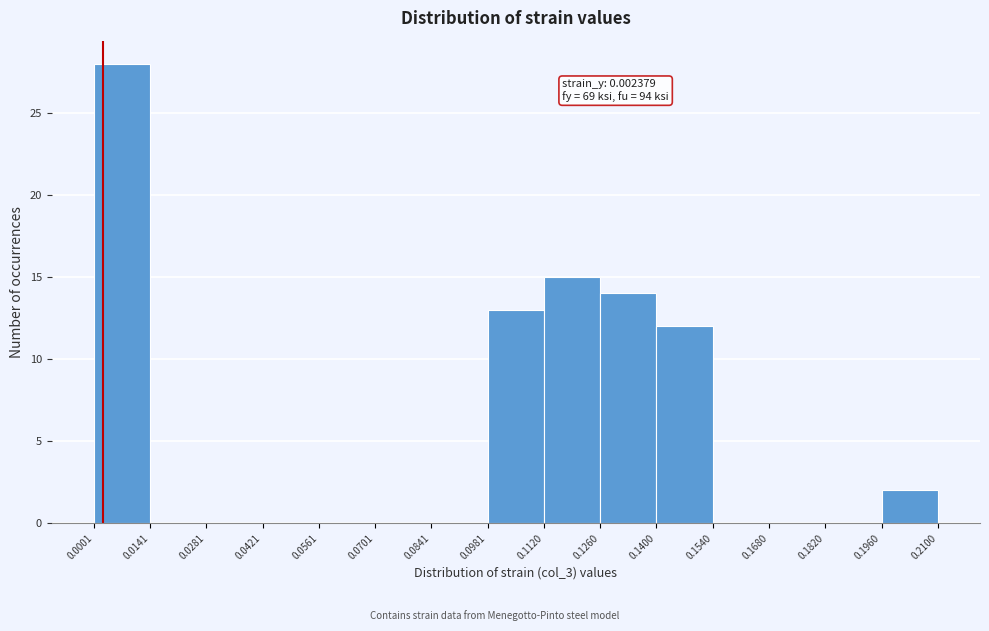

Over which range of the x-axis is the bar tallest?

0.0001 to 0.0141